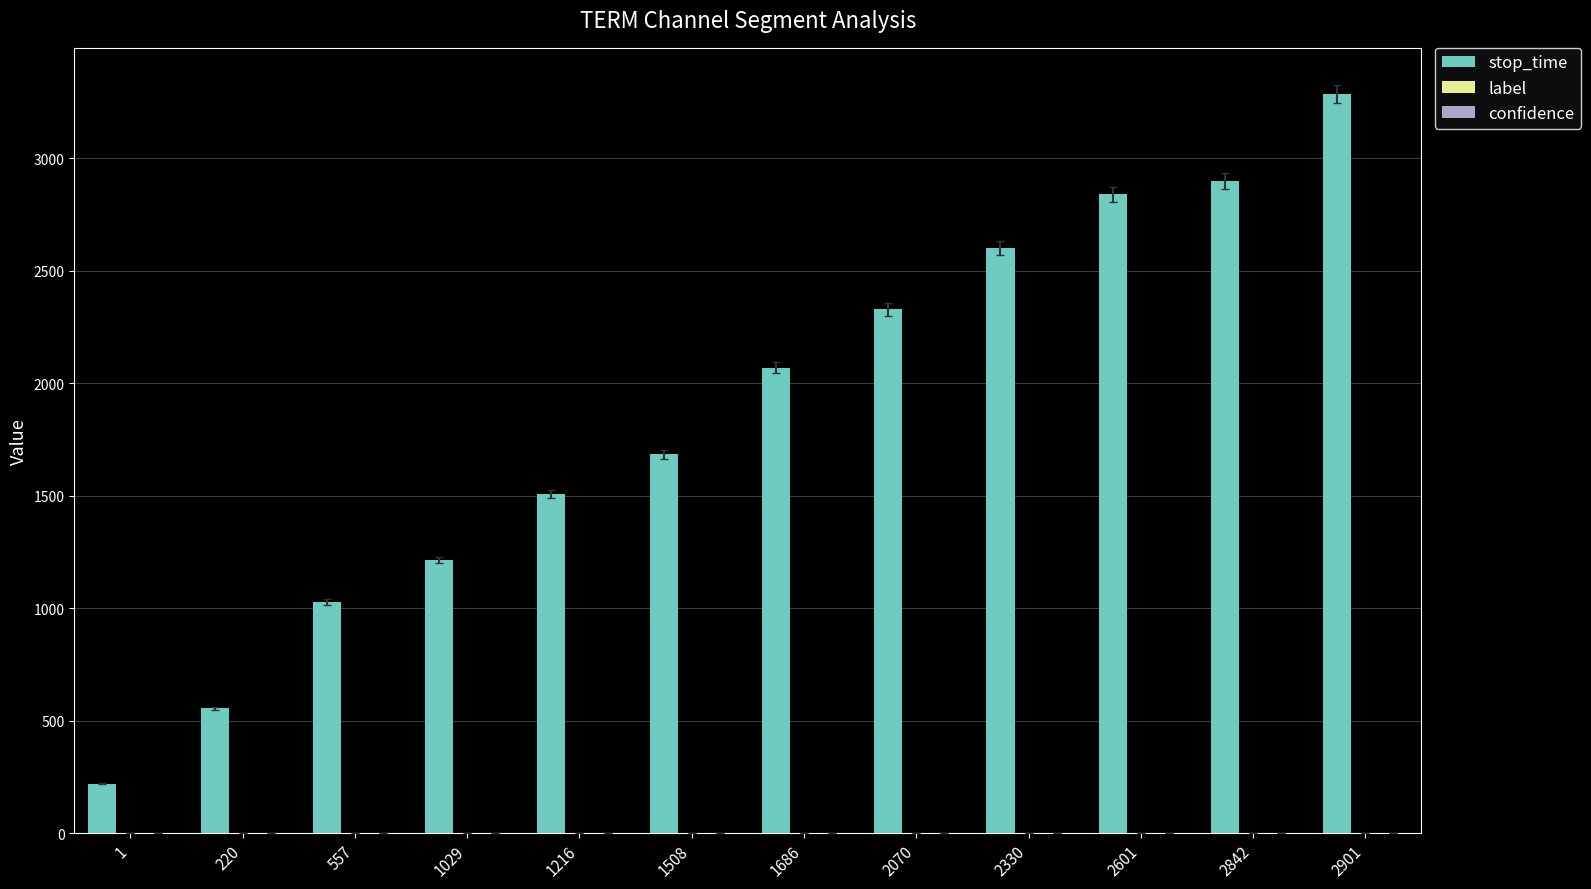

Count the number of categories in the chart.

12